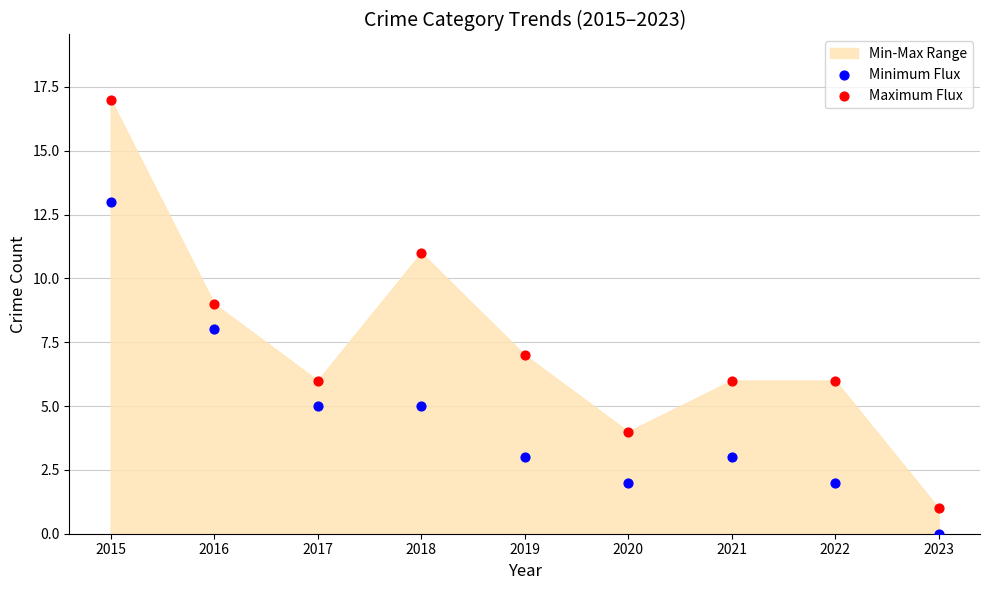

Which series reaches the maximum Y coordinate?

Maximum Flux